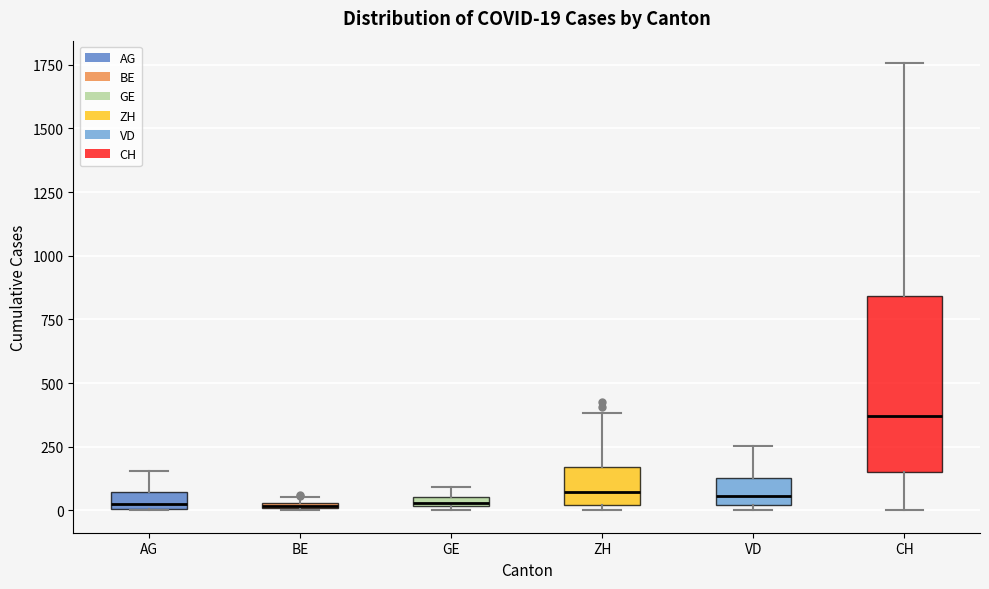

Which box is the tallest, from its lower edge to its upper edge?

CH